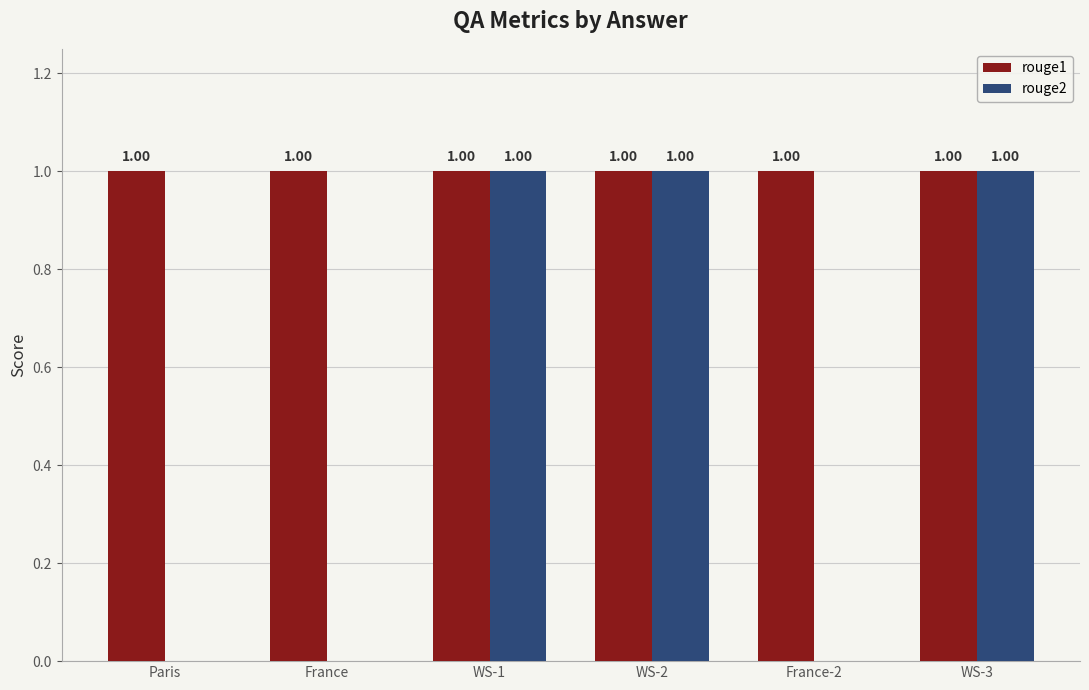

What is the sum of all rouge2 values?

3